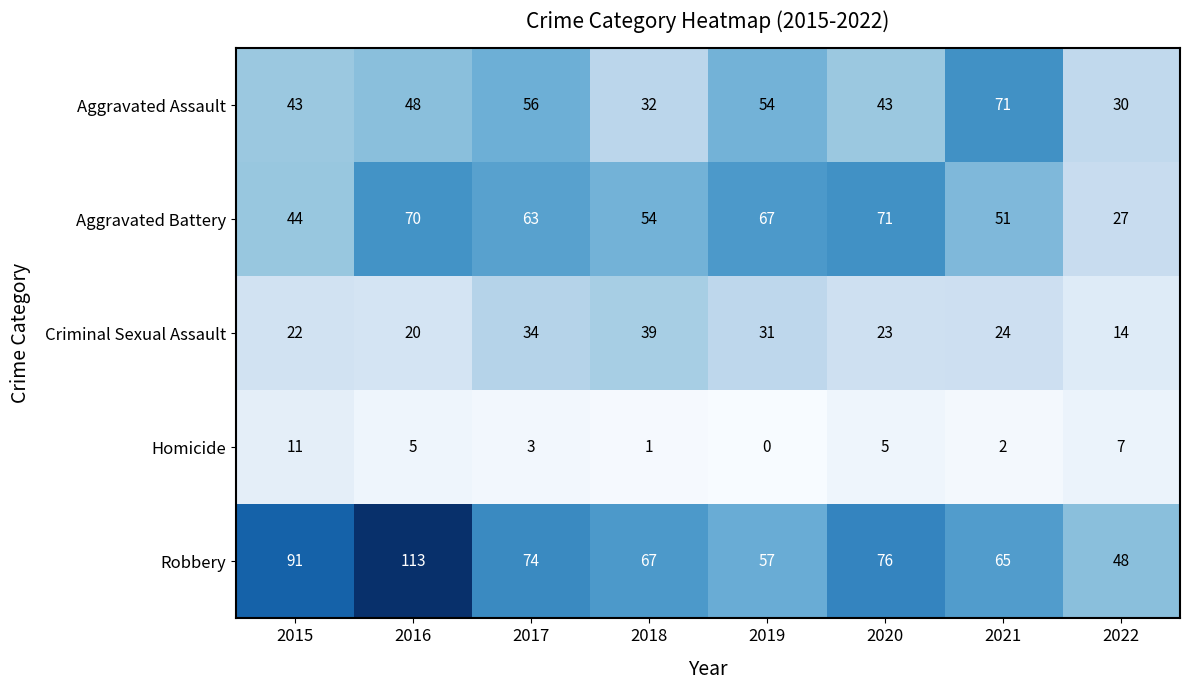

Rank the categories by Criminal Sexual Assault value from lowest to highest.

2022, 2016, 2015, 2020, 2021, 2019, 2017, 2018